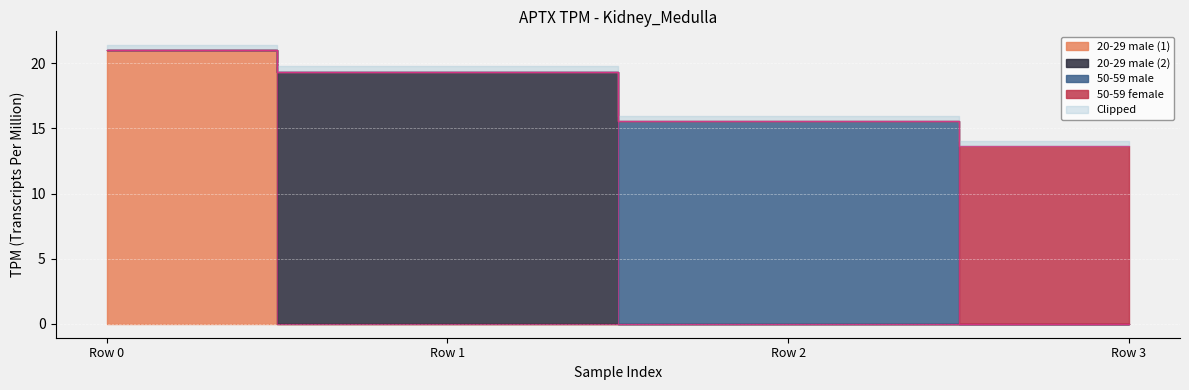

The 50-59 female series shows 0.0 at Row 2. True or false?

True